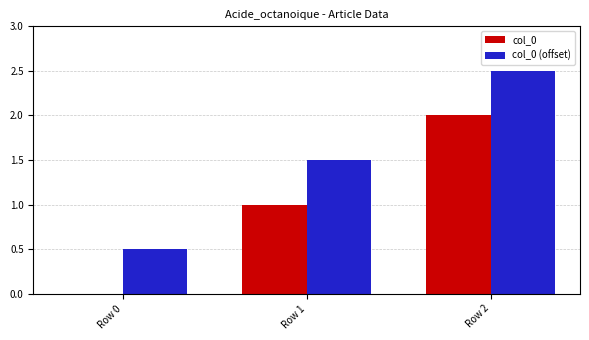

Reading right to left, what are all the values shown in this chart?

col_0: 2.0	1.0	0.0
col_0 (offset): 2.5	1.5	0.5